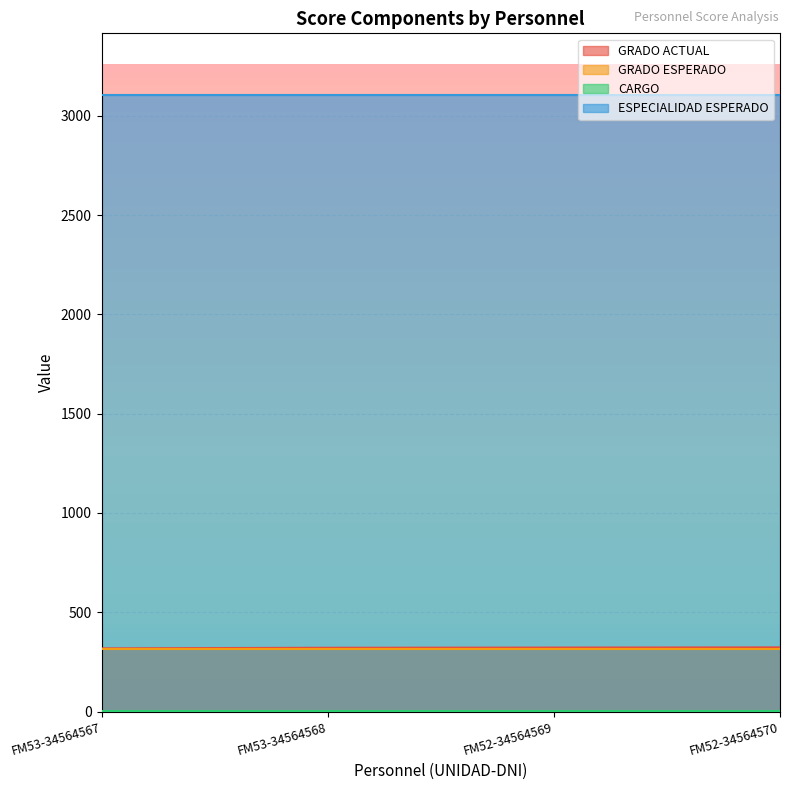

True or false: GRADO ACTUAL has more than 2 points higher than both neighbors.

False